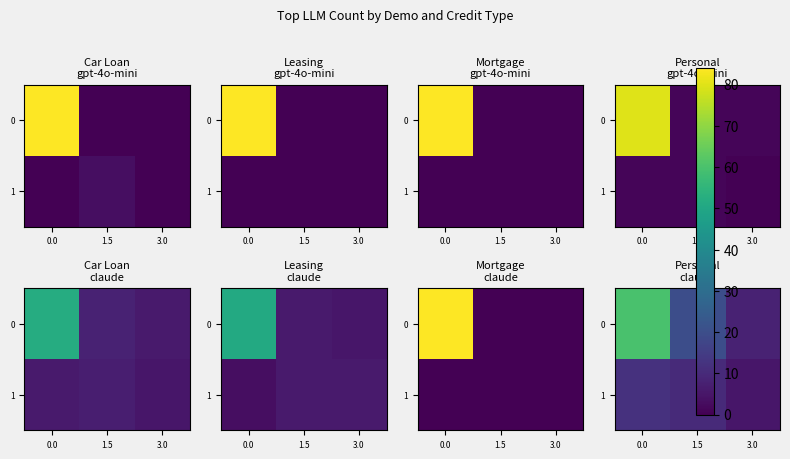

At how many categories does at least one series exceed 24?

1